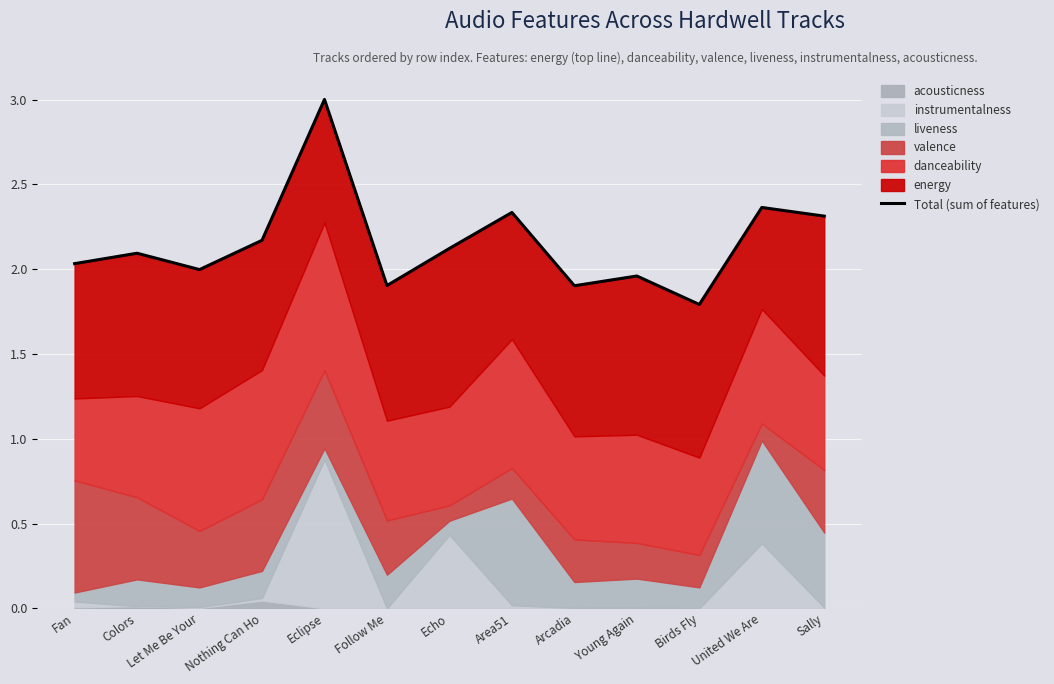

At which label does the data first exceed 2?

Fan